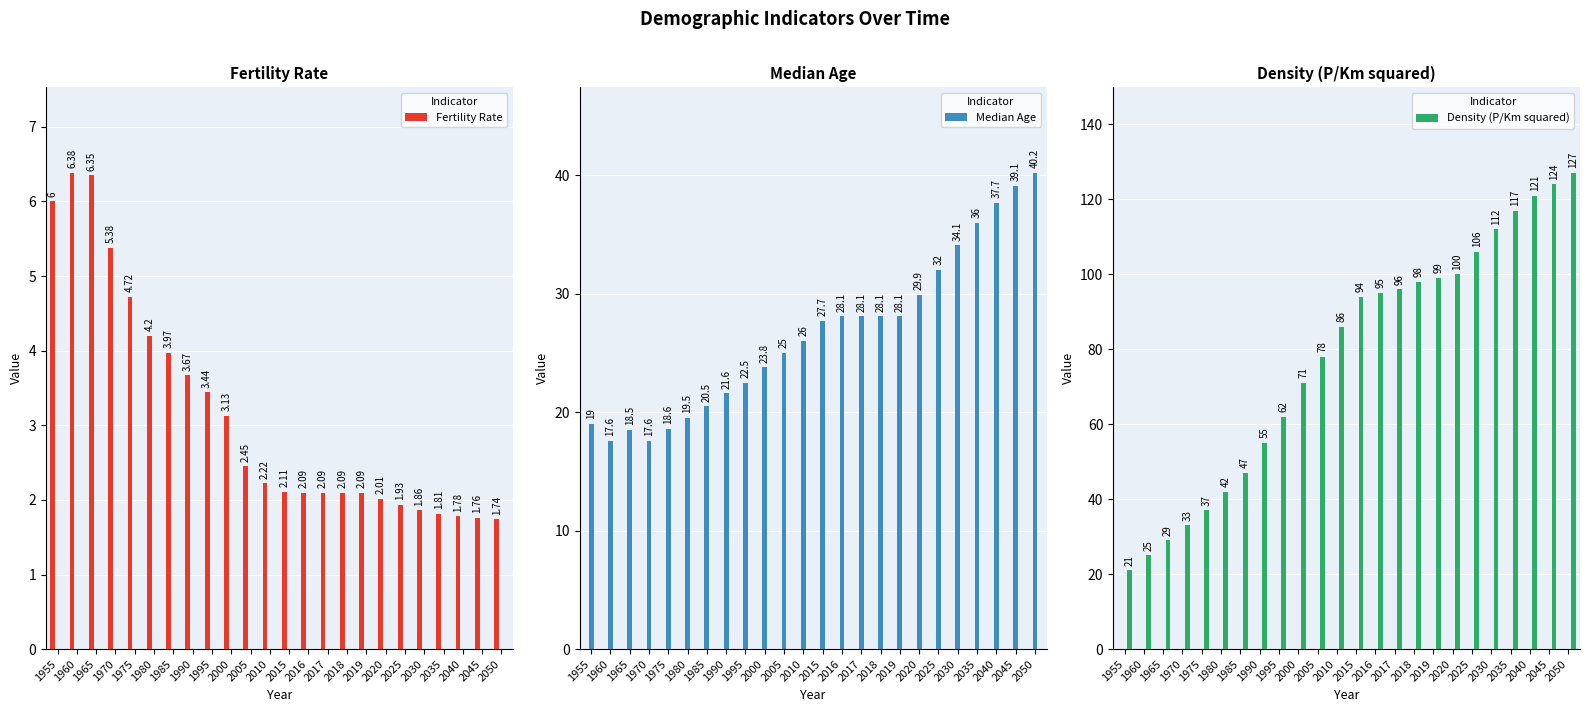

How many data points in Median Age are above 27?

12